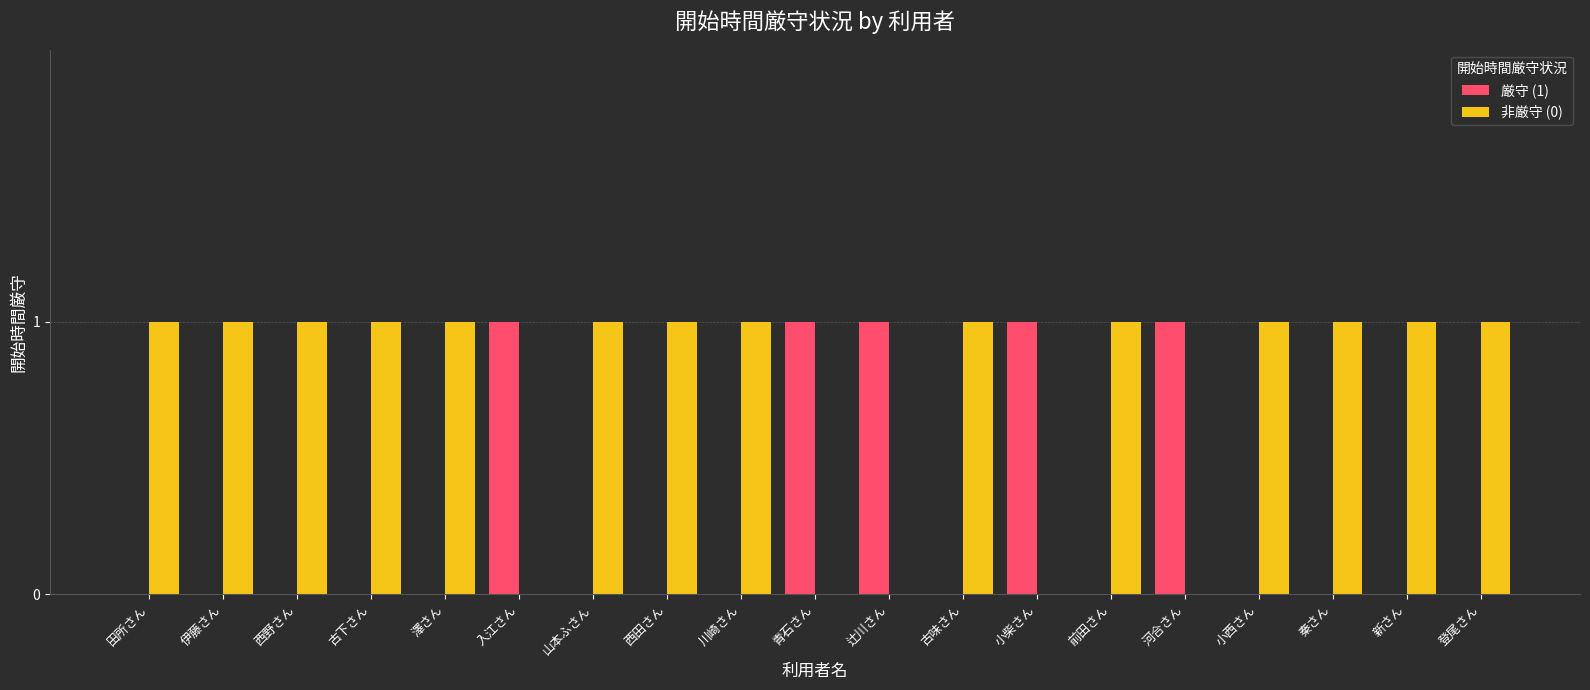

Reading left to right, what are all the values shown in this chart?

厳守 (1): 田所さん=0	伊藤さん=0	西野さん=0	古下さん=0	澤さん=0	入江さん=1	山本ふさん=0	西田さん=0	川崎さん=0	青石さん=1	辻川さん=1	古味さん=0	小柴さん=1	前田さん=0	河合さん=1	小西さん=0	秦さん=0	新さん=0	登尾さん=0
非厳守 (0): 田所さん=1	伊藤さん=1	西野さん=1	古下さん=1	澤さん=1	入江さん=0	山本ふさん=1	西田さん=1	川崎さん=1	青石さん=0	辻川さん=0	古味さん=1	小柴さん=0	前田さん=1	河合さん=0	小西さん=1	秦さん=1	新さん=1	登尾さん=1